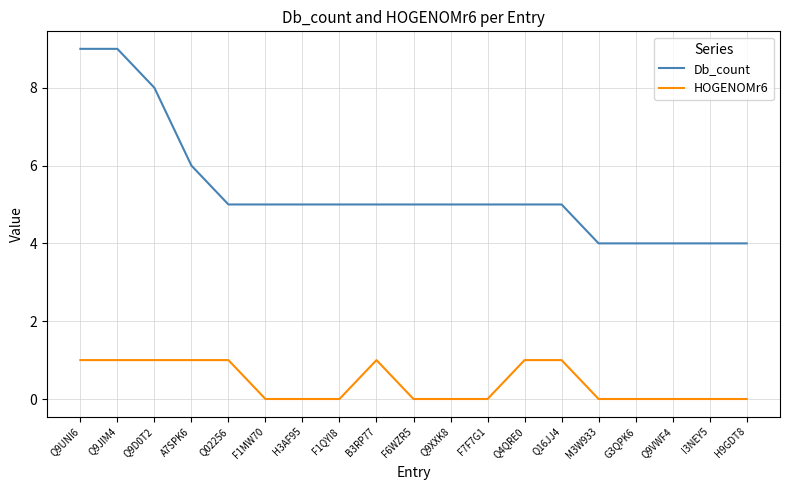

The HOGENOMr6 series shows 1 at Q16JJ4. True or false?

True